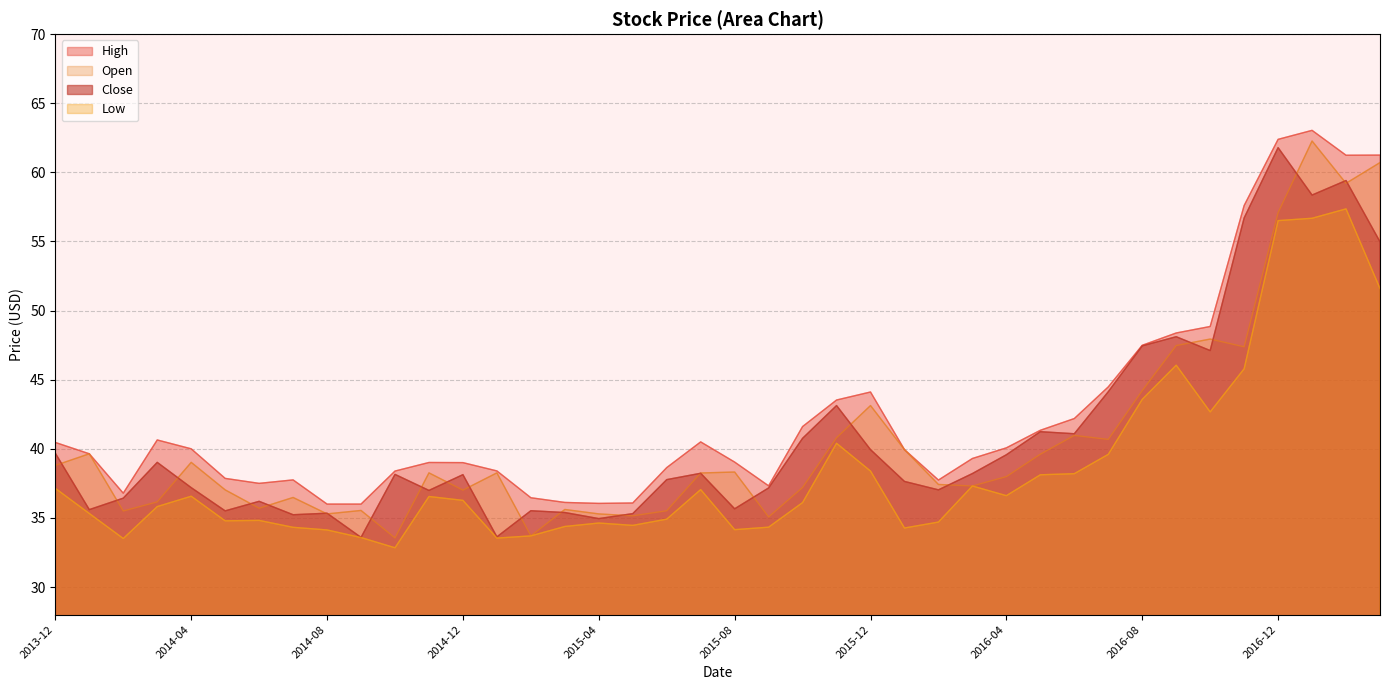

What is the sum of all Low values?

1540.8